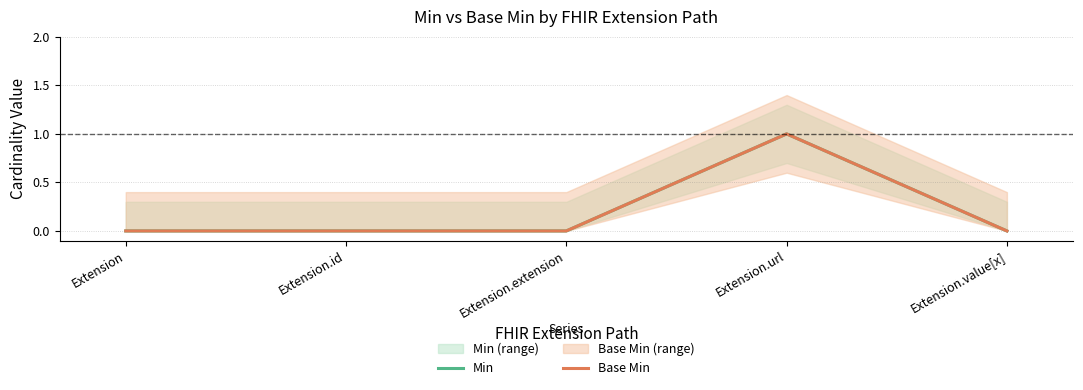

True or false: Min and Base Min cross at least once.

False